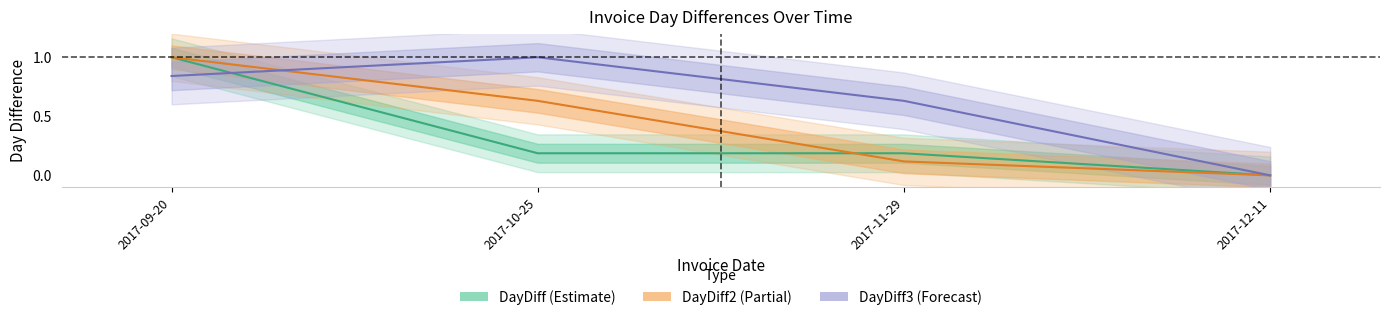

Between which two adjacent categories do DayDiff3 and DayDiff first intersect?

2017-09-20 and 2017-10-25